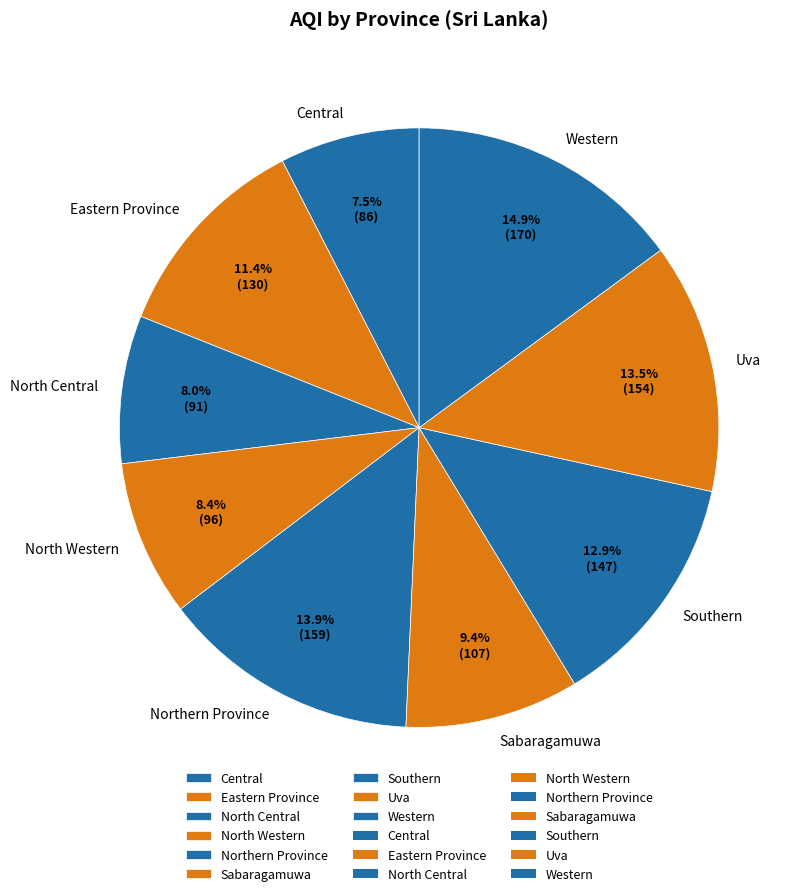

Between Eastern Province and North Western, which is larger?

Eastern Province